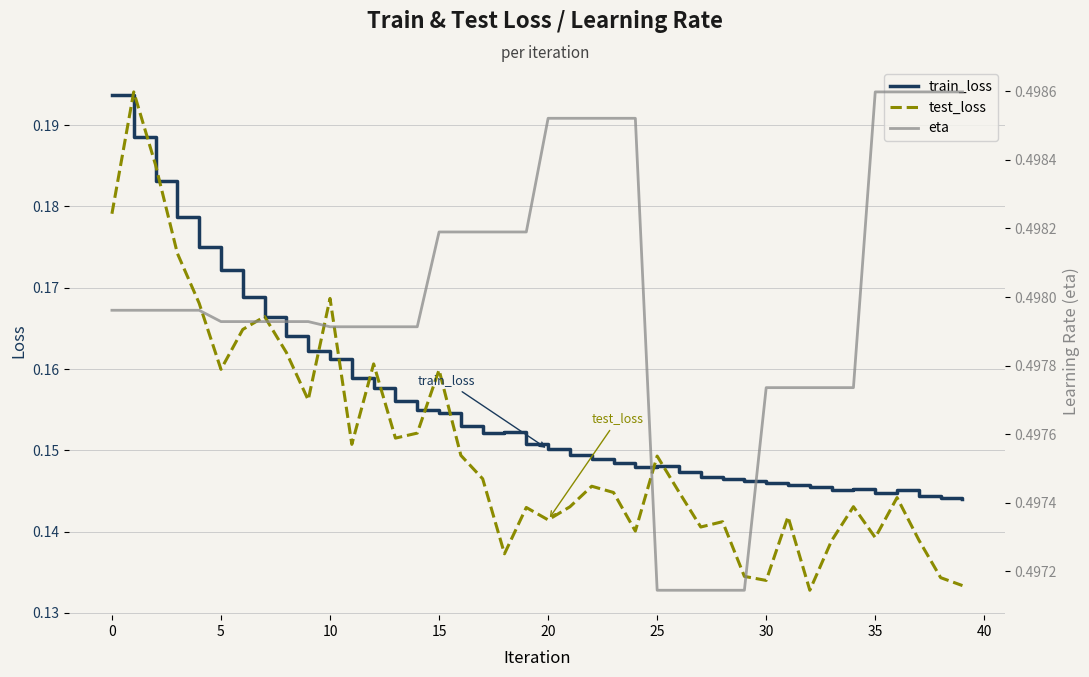

What is the label of the 22nd point from the right?

18